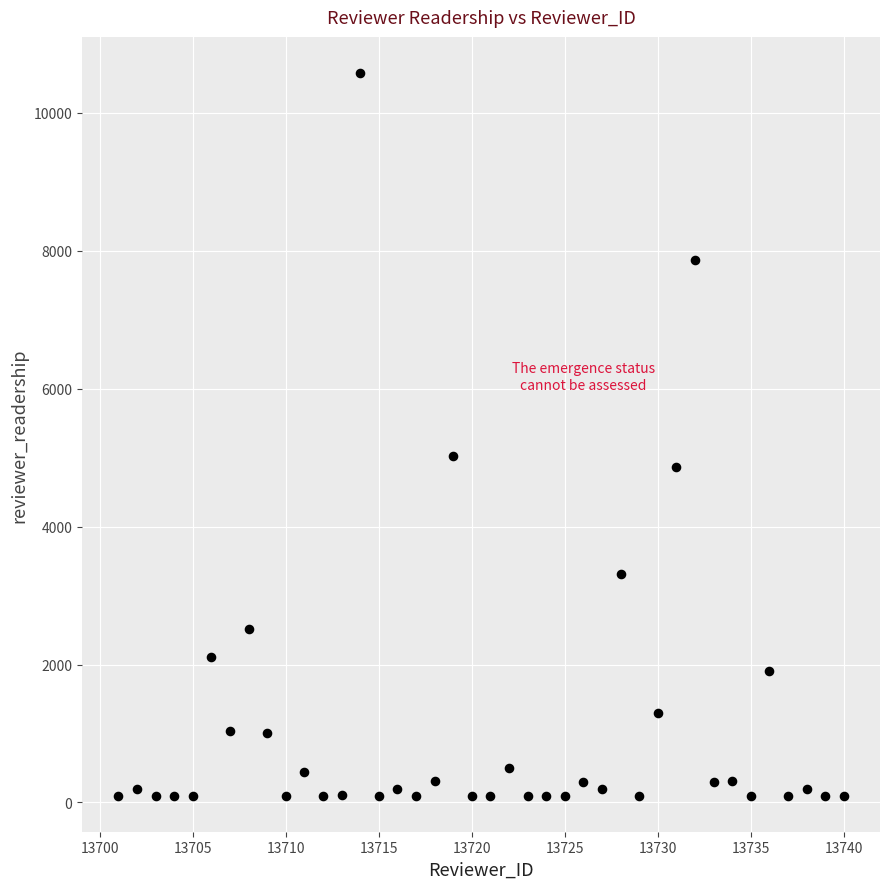

What Y value in the scatter plot is closest to 5337?

5023